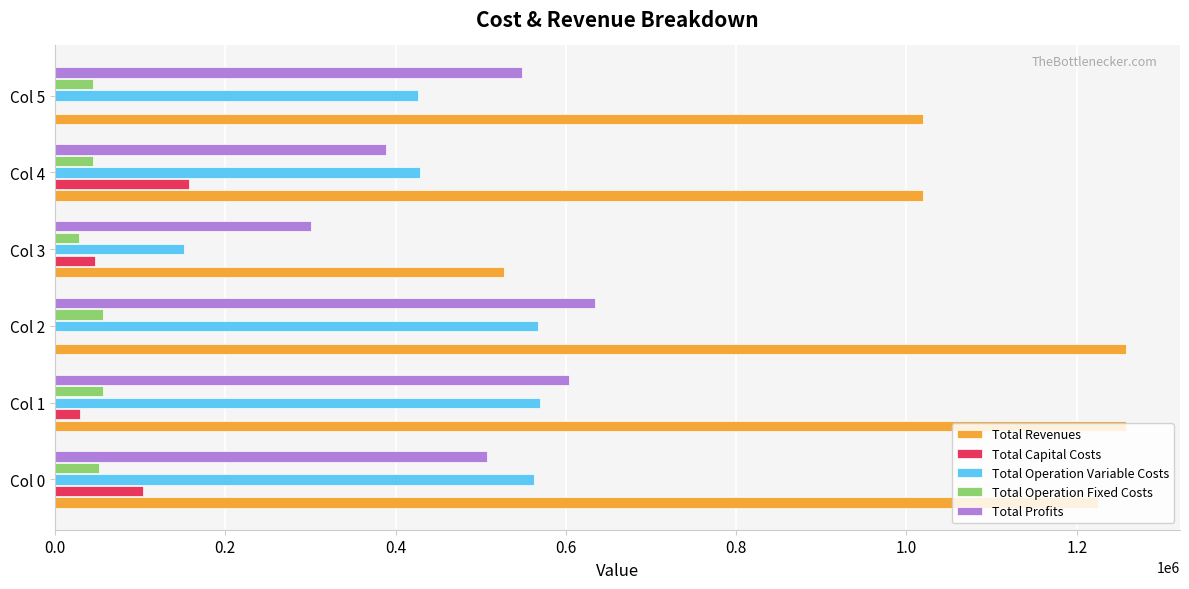

How many series are shown in this chart?

5